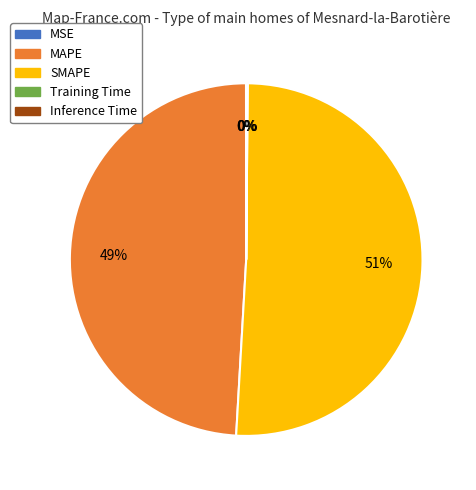

Which slice is the largest?

SMAPE